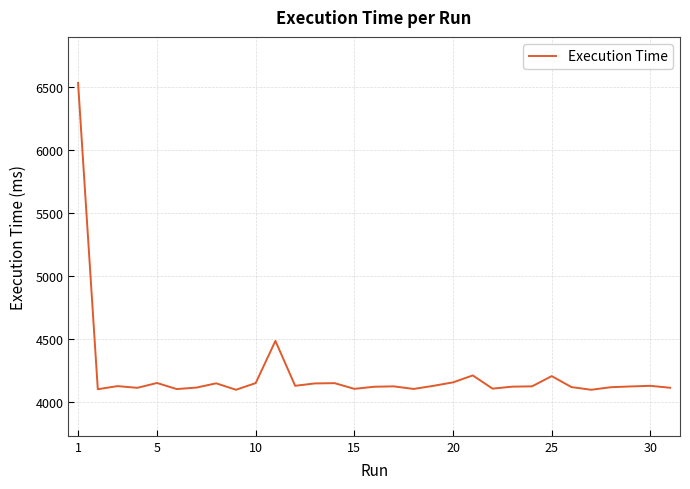

What is the greatest value displayed?

6532.1